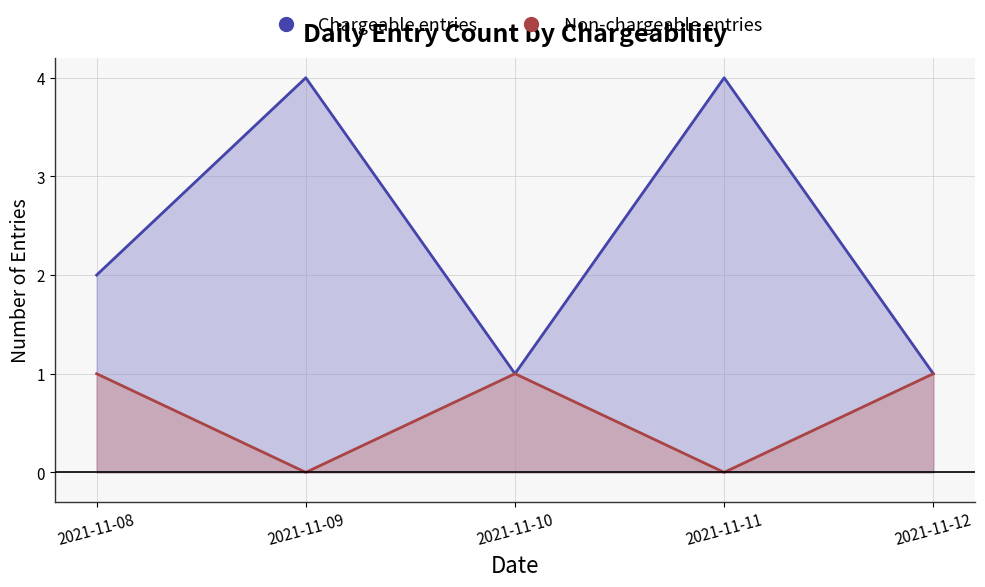

How many data points does each series have?

5